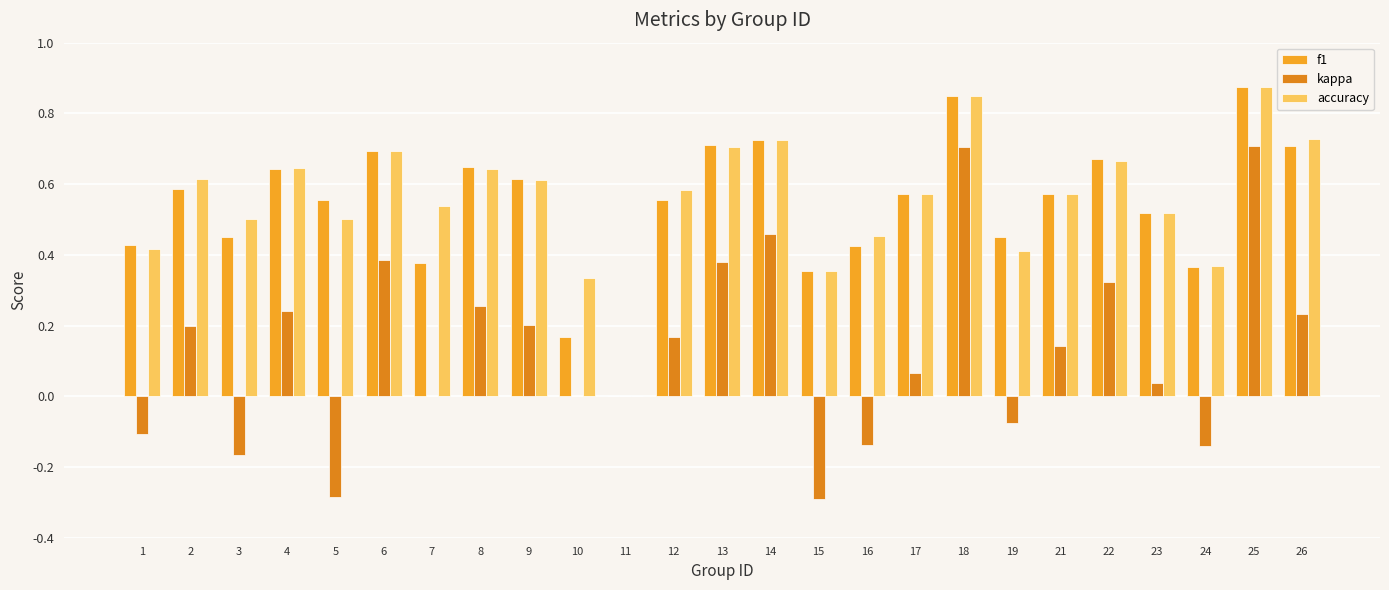

The accuracy series shows 1.1 at 4. True or false?

False